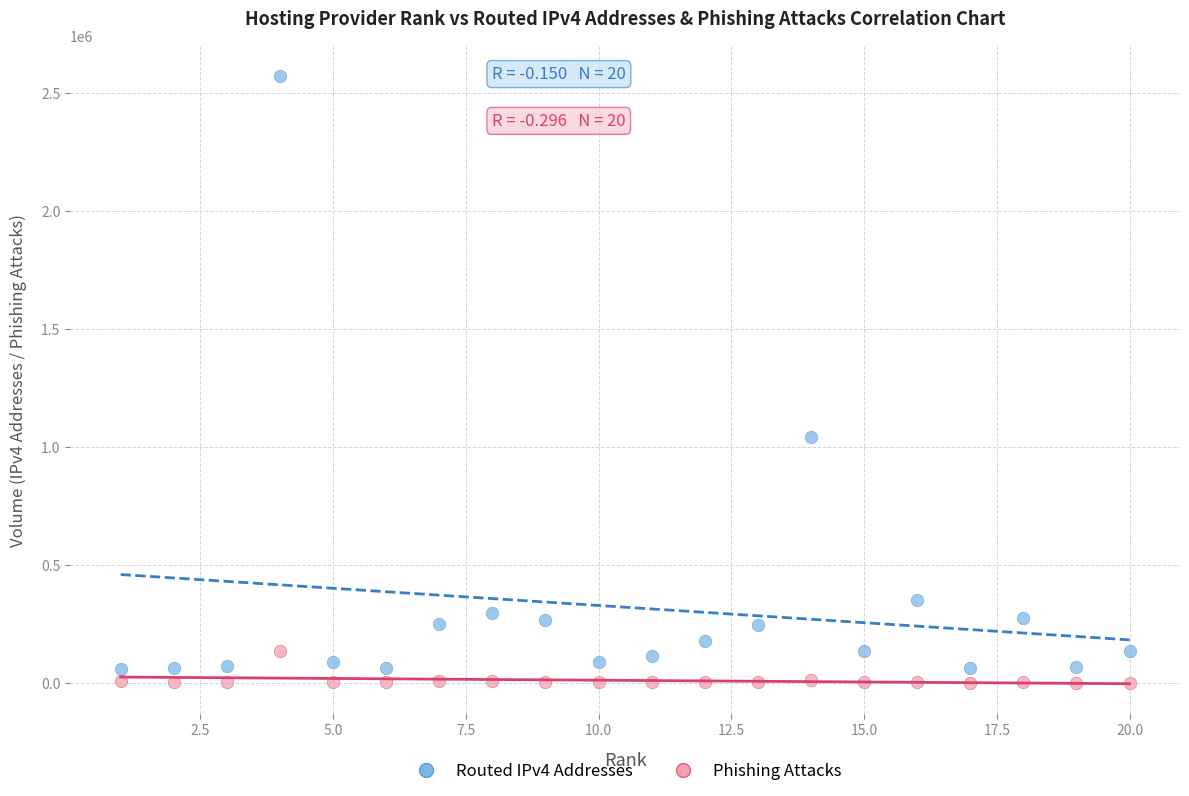

Which series contains the highest Y value?

Routed IPv4 Addresses